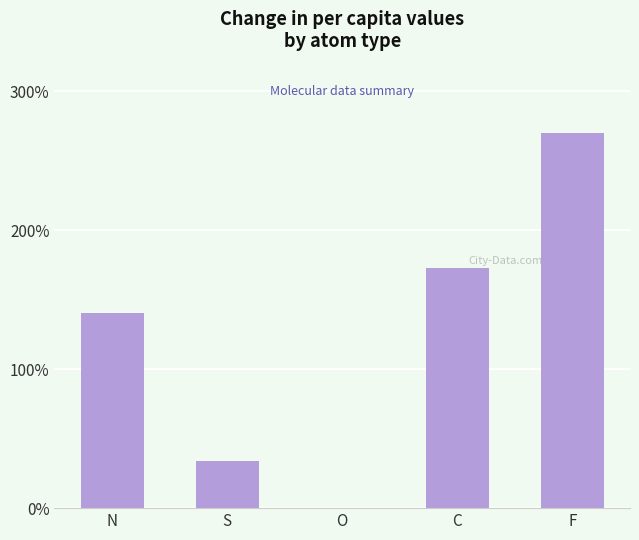

What is the difference between the values at O and N?

140.1